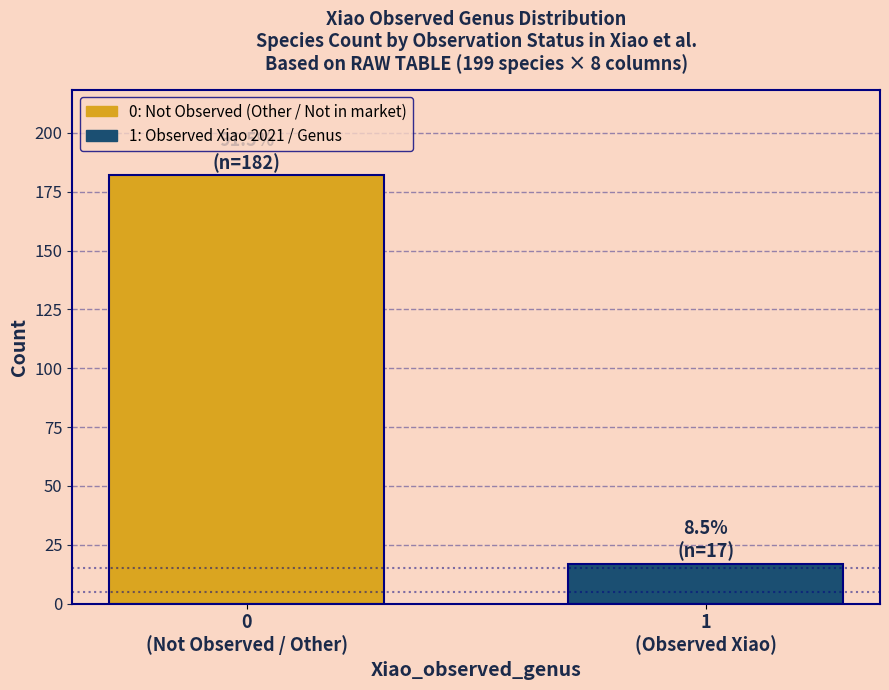

Reading left to right, transcribe all the data shown in this chart.

182	17